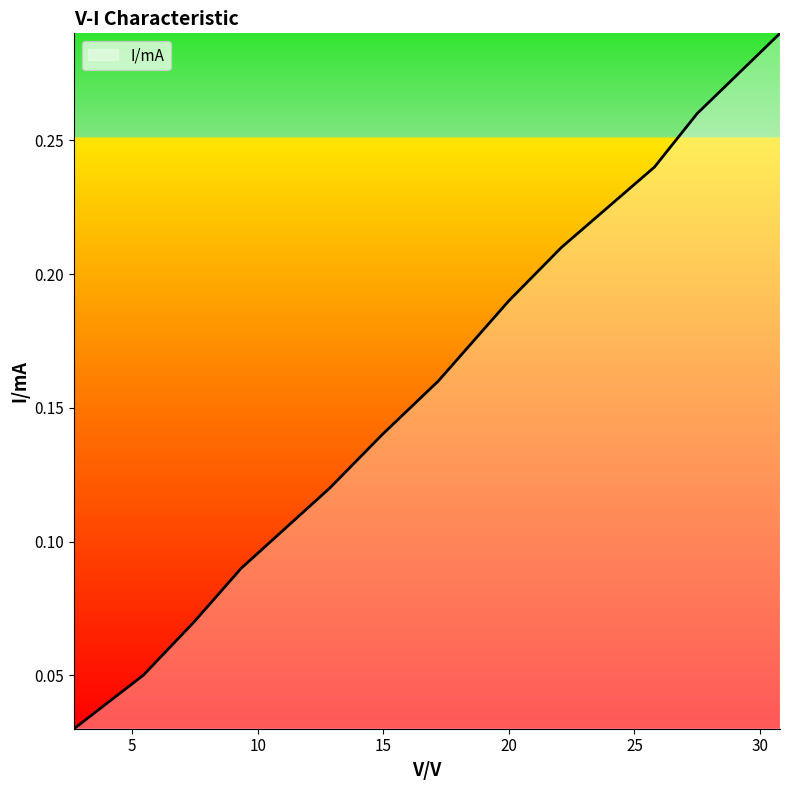

What is the label of the 7th point from the right?

14.96